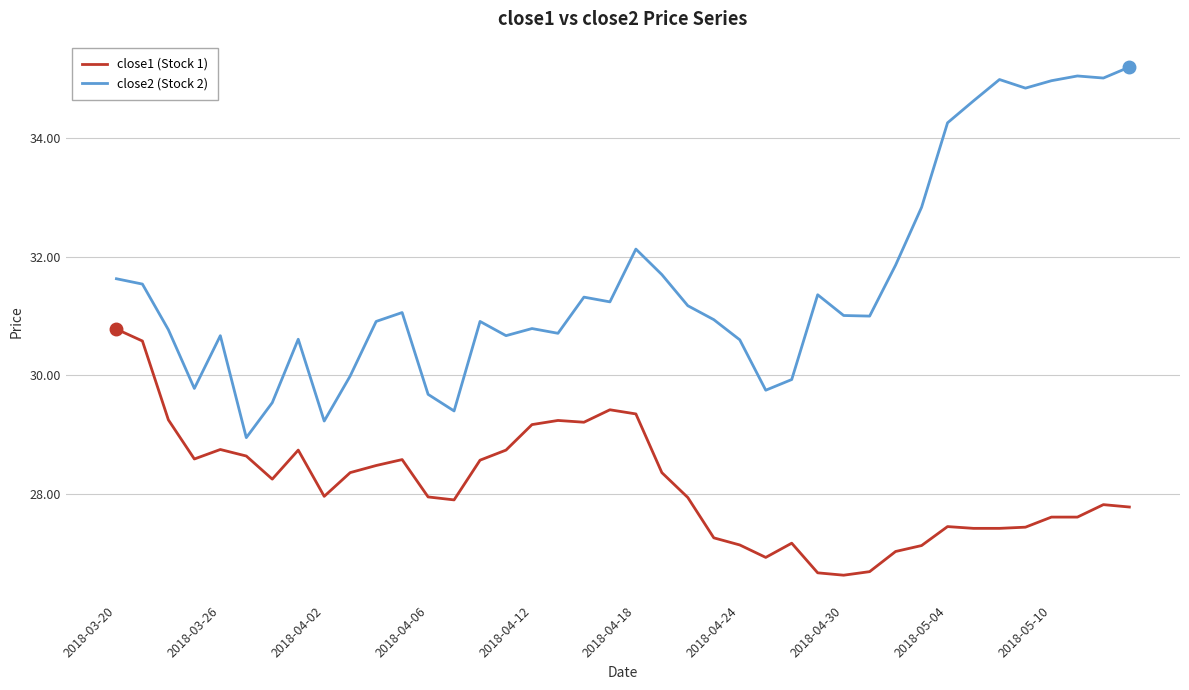

True or false: close2 (Stock 2) and close1 (Stock 1) cross at least once.

False